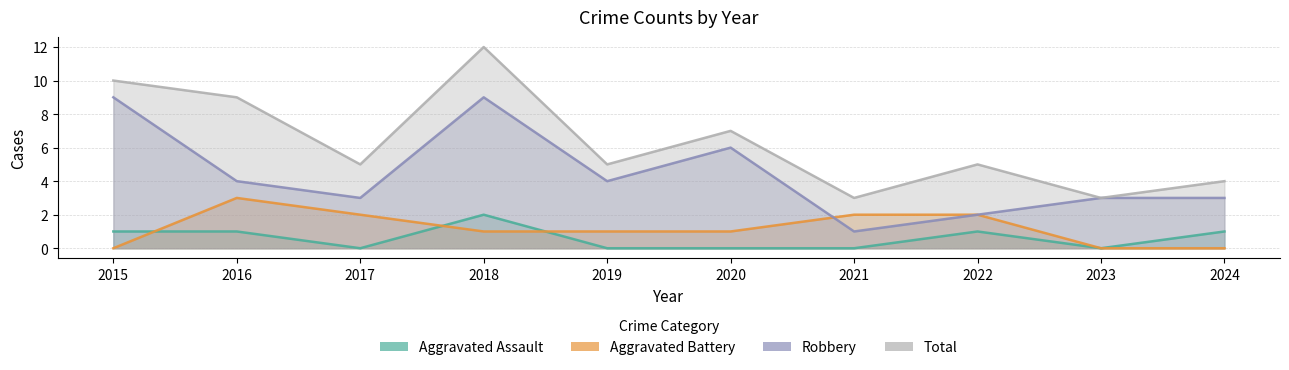

At 2016, list the series in order from smallest to largest.

Aggravated Assault, Aggravated Battery, Robbery, Total